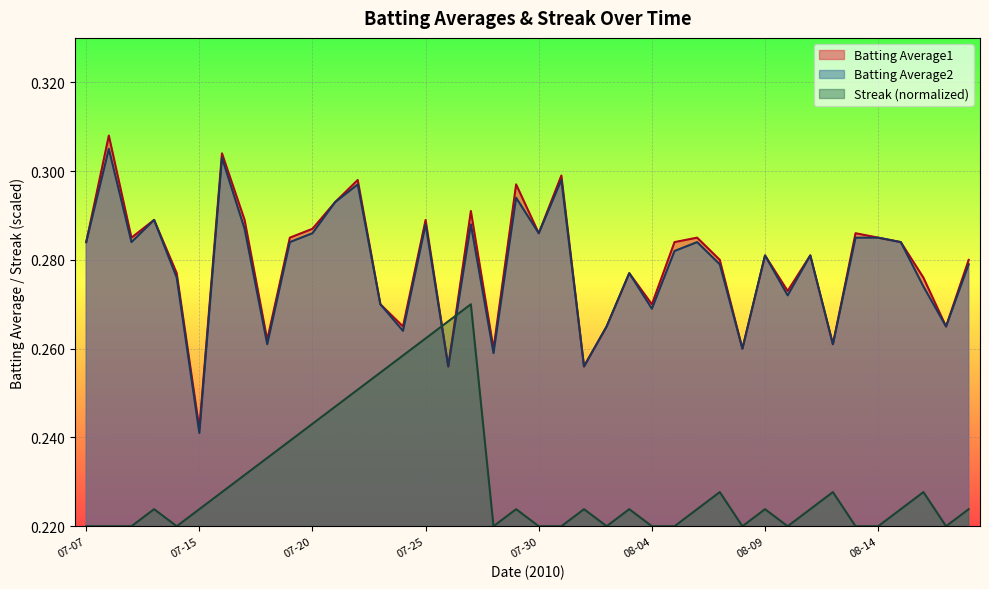

List the series in order of their peak value, lowest first.

Streak (normalized), Batting Average2, Batting Average1